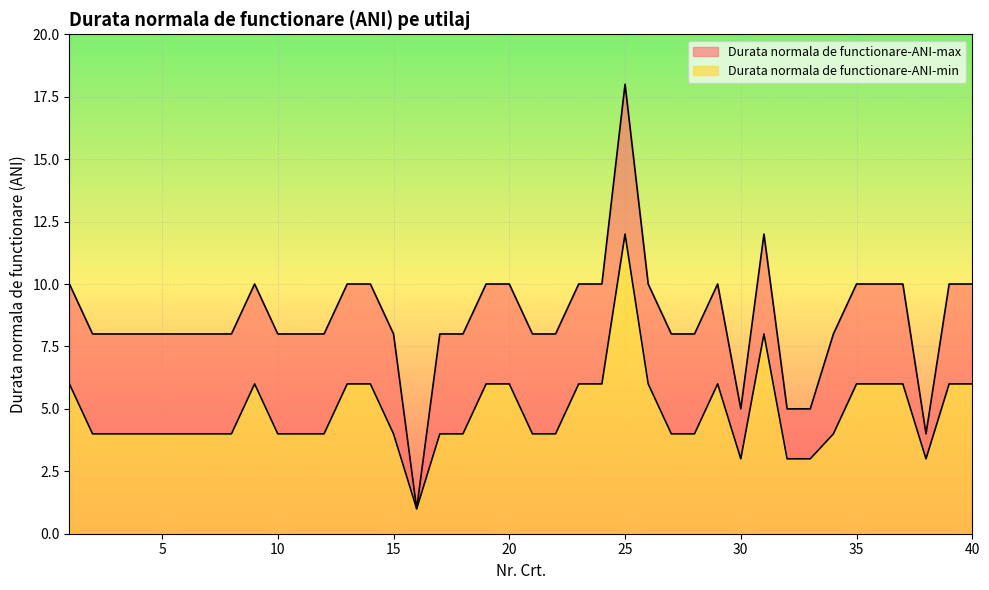

At which category does Durata normala de functionare-ANI-max reach its first local peak?

9